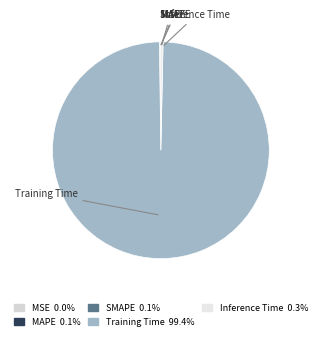

Between Inference Time and Training Time, which is larger?

Training Time